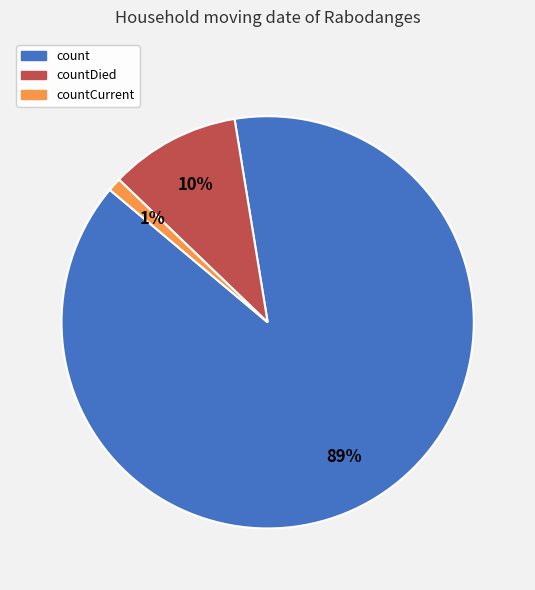

To the nearest percent, what is the difference between the largest and smallest slice percentages?

88%